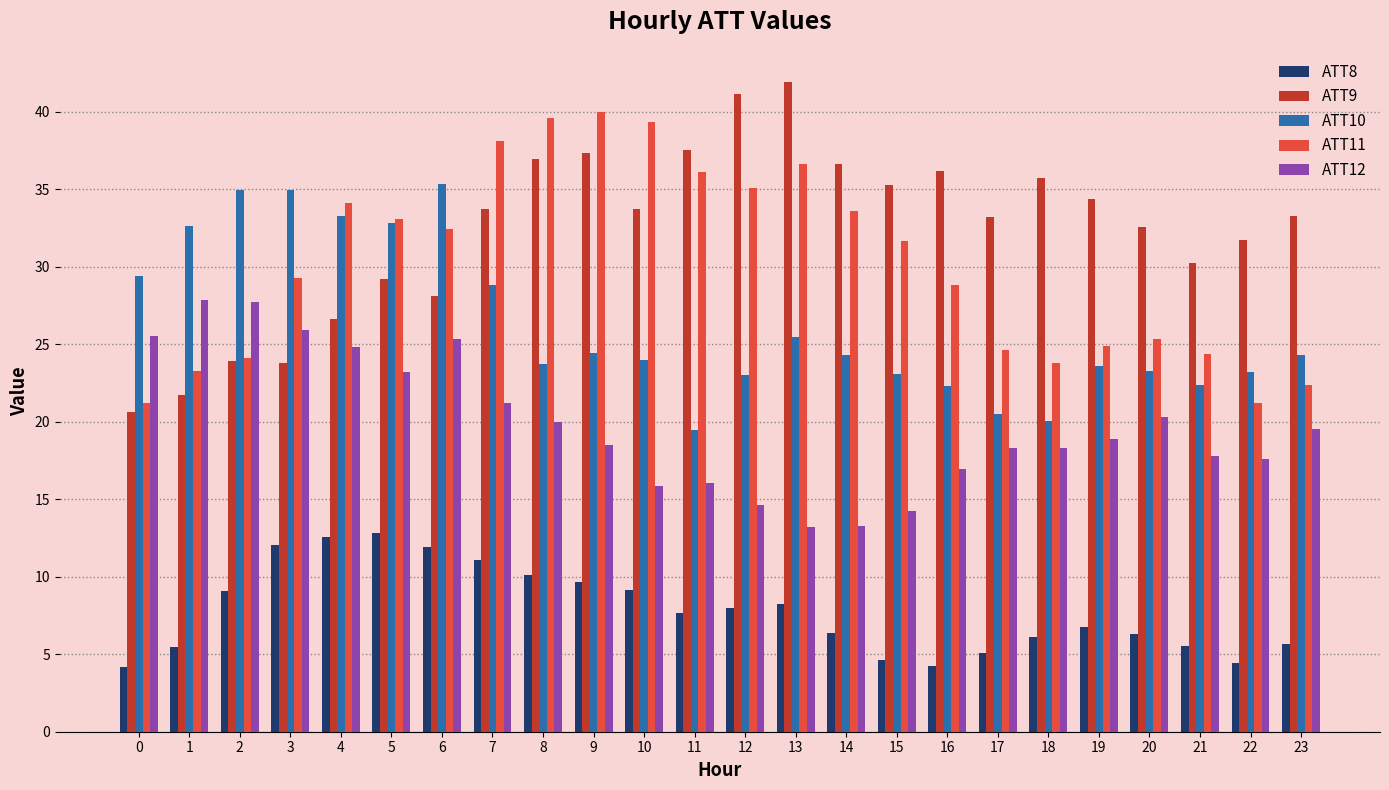

Are the bars horizontal?

No